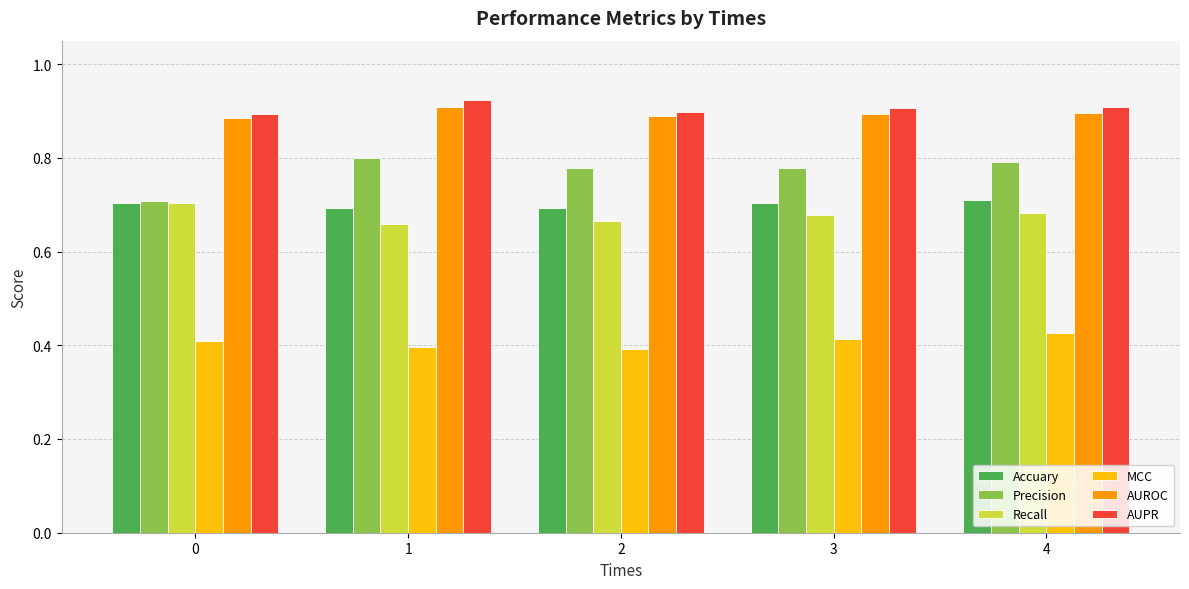

Which series has the largest total across all categories?

AUPR